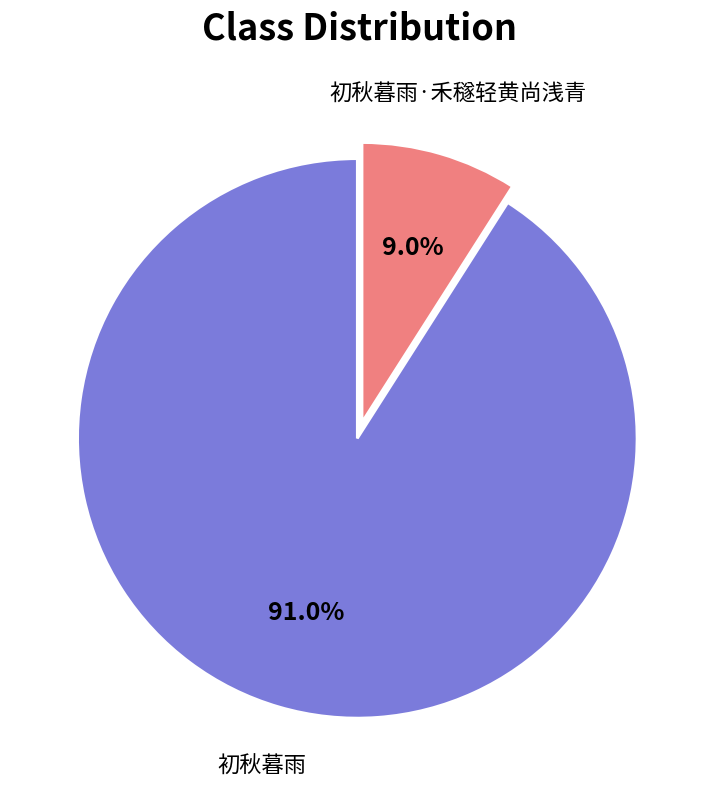

To the nearest percent, what is the average slice percentage?

50%